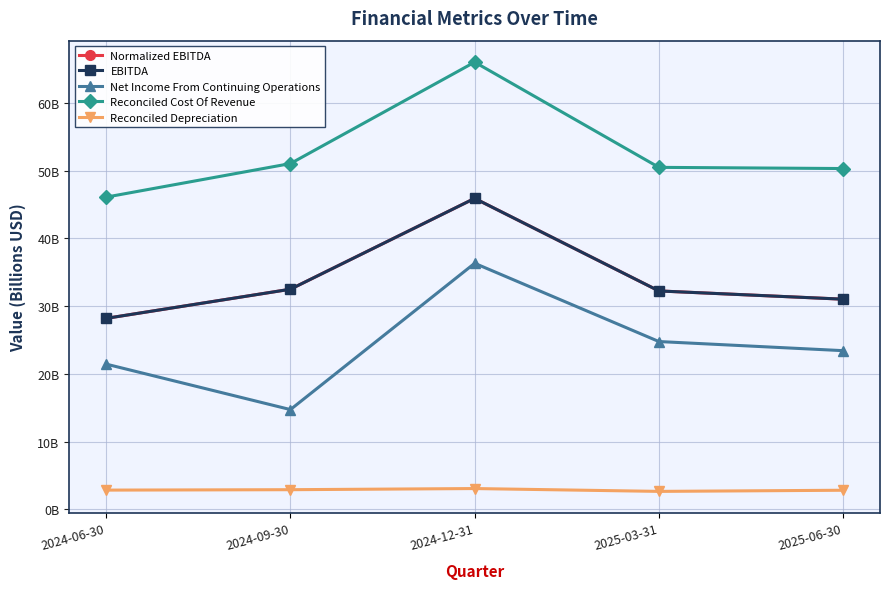

What is the average value of the Reconciled Cost Of Revenue series?

52.8